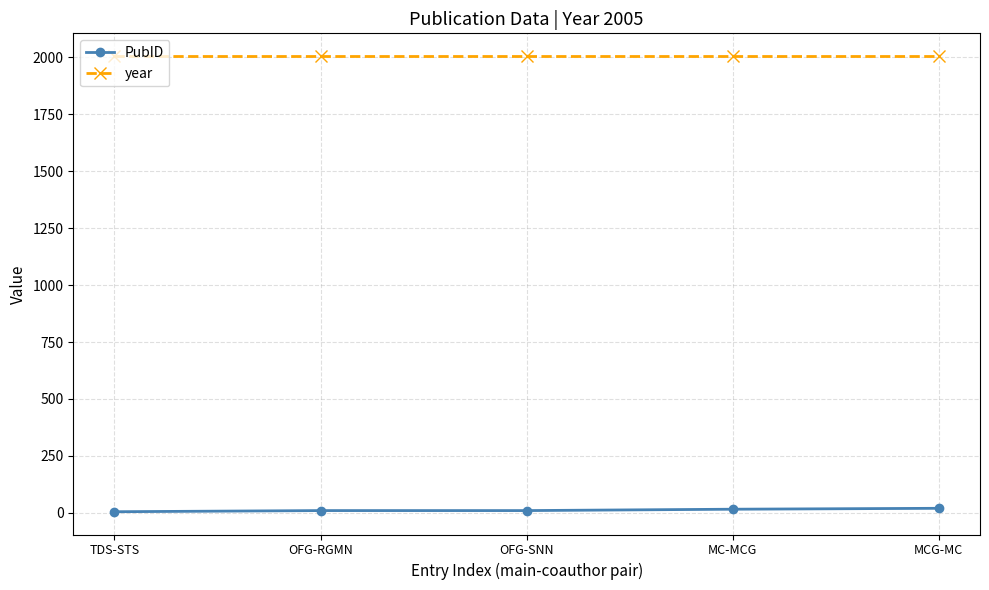

True or false: PubID and year intersect in this chart.

False